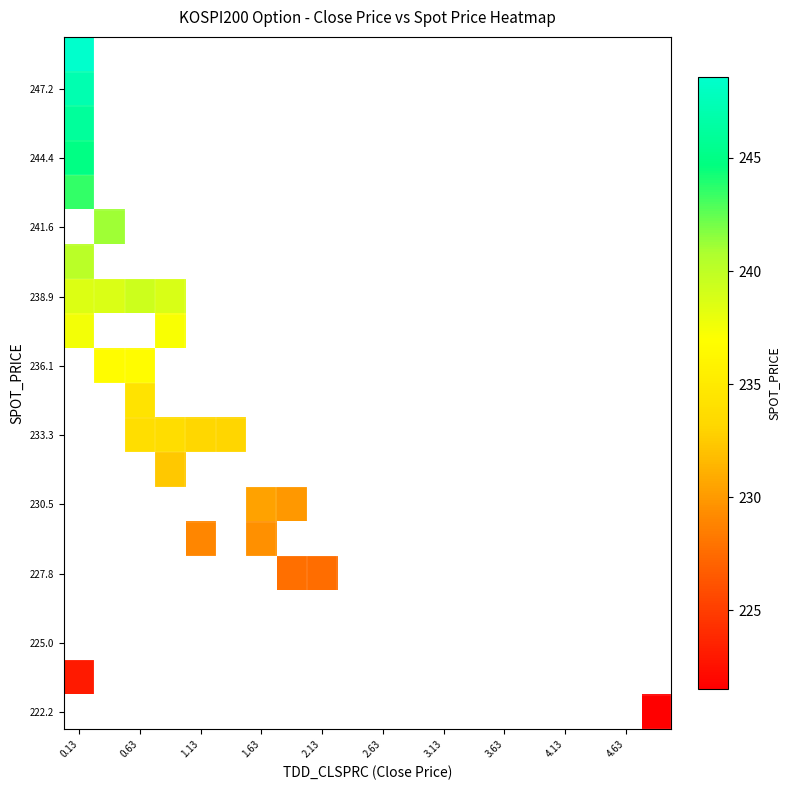

Which category has the lowest value across all series?

19